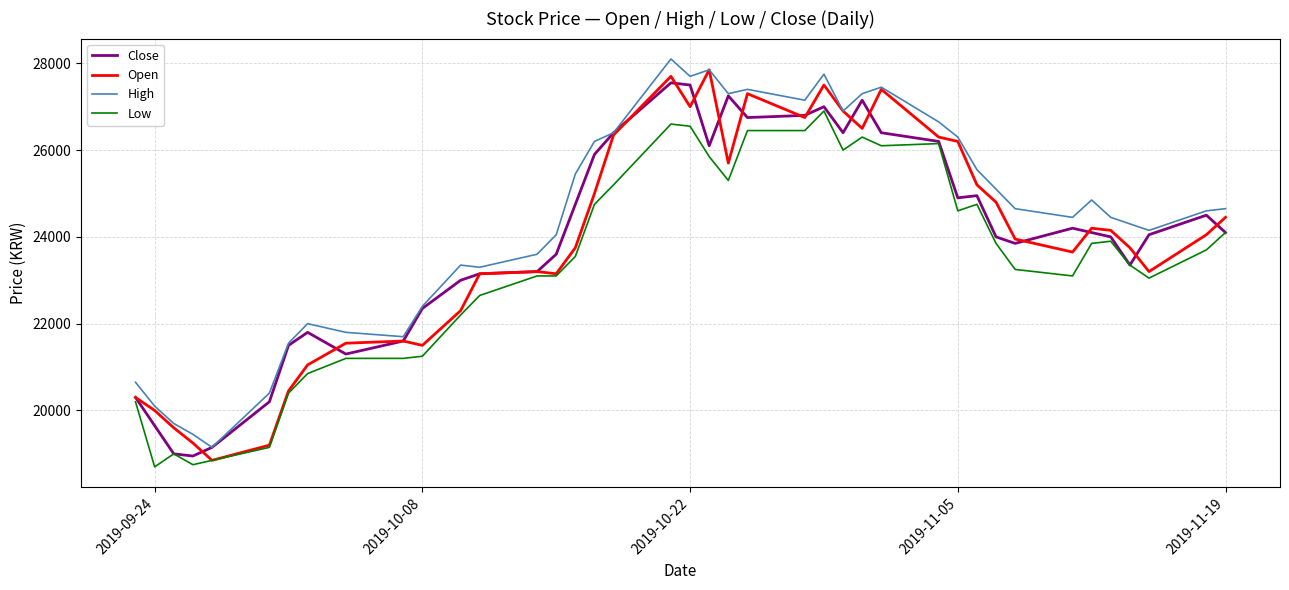

What is the difference between the maximum and minimum values in the High series?

8950